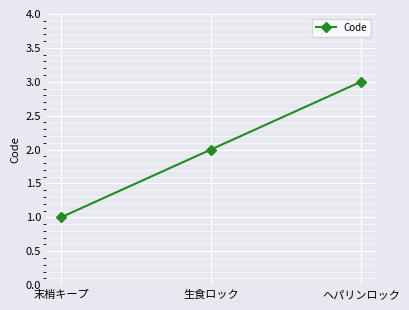

Reading left to right, extract all data points from this chart.

末梢キープ=1	生食ロック=2	ヘパリンロック=3